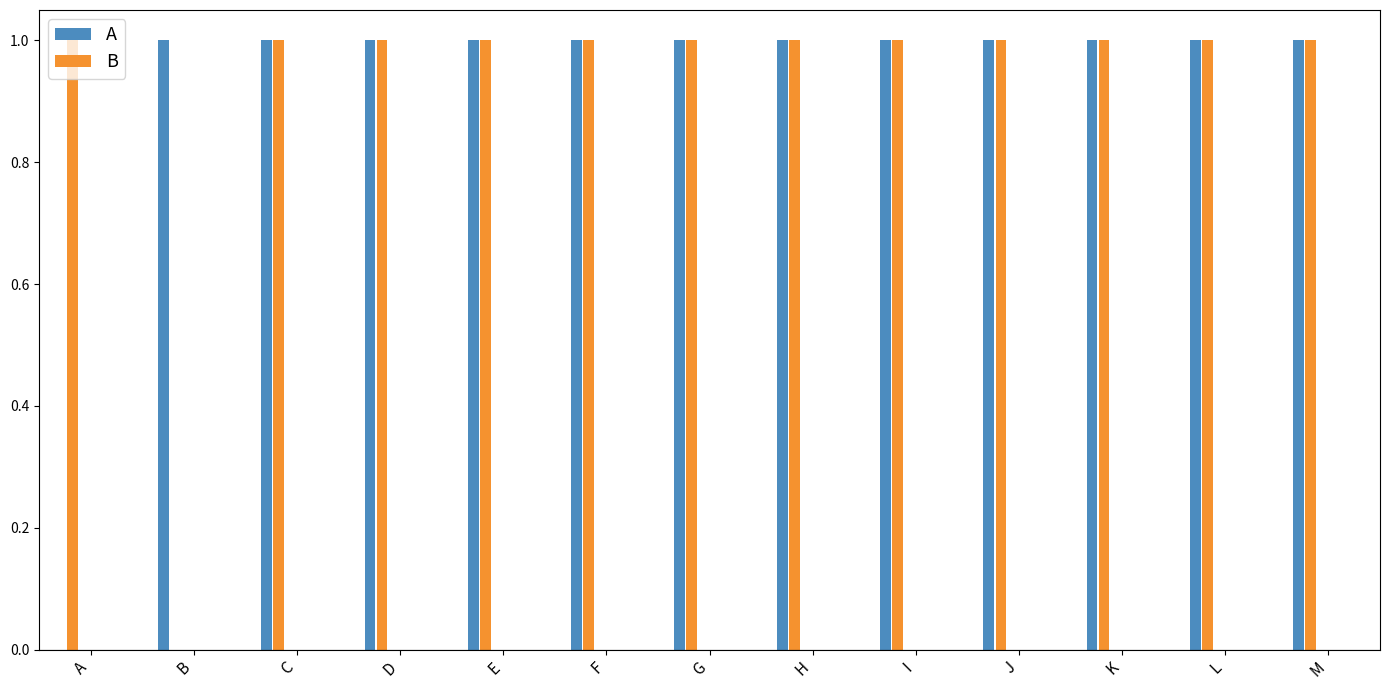

The value of A at I is 0. True or false?

False